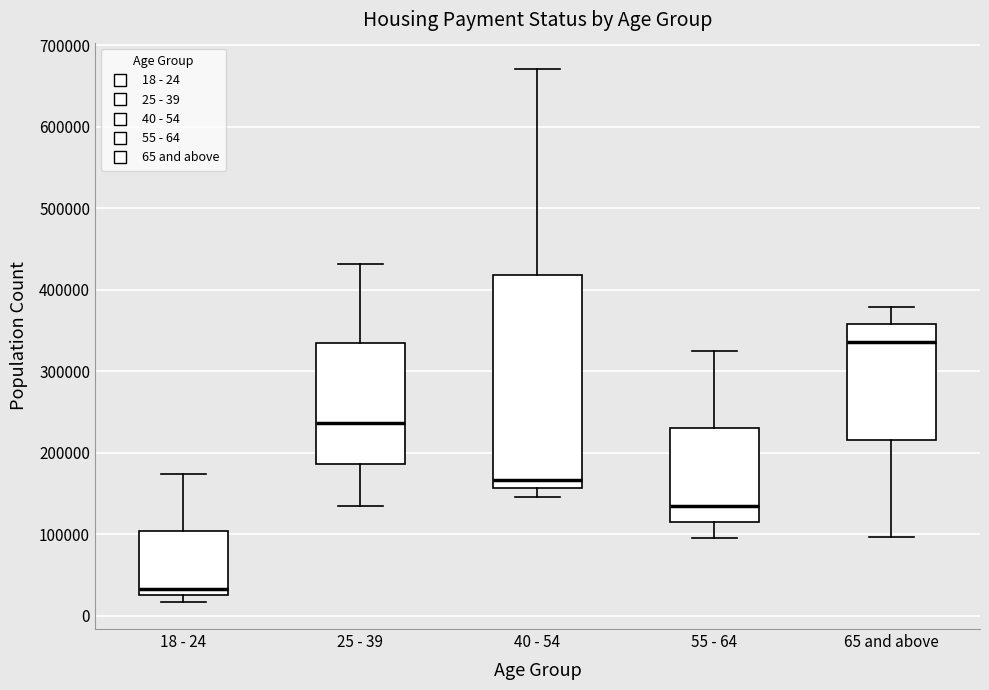

Reading left to right, transcribe this box plot: for each box, give where its median line is, the range the box spans, and where its two whiskers end, as read against the y-axis. The values are not printed on the chart, so give them approximately, as read against the axis.

18 - 24: median 30000, box 20000 to 100000, whiskers 20000 (just below the box's lower edge) to 170000
25 - 39: median 240000, box 190000 to 330000, whiskers 130000 to 430000
40 - 54: median 170000, box 160000 to 420000, whiskers 150000 to 670000
55 - 64: median 140000, box 120000 to 230000, whiskers 100000 to 330000
65 and above: median 340000, box 220000 to 360000, whiskers 100000 to 380000